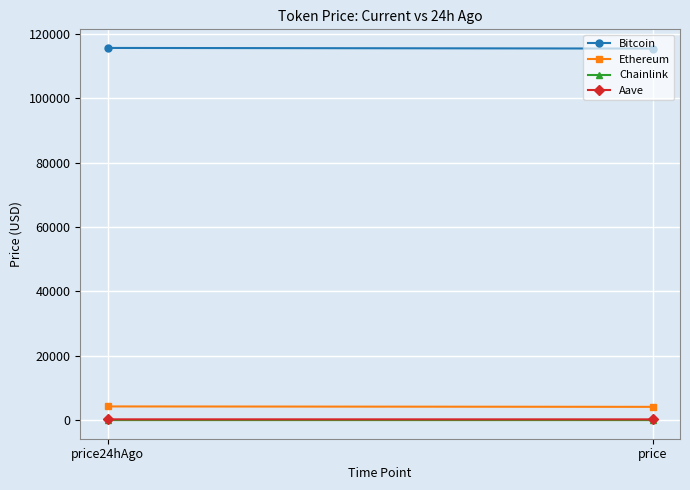

List the series in order of their peak value, highest first.

Bitcoin, Ethereum, Aave, Chainlink